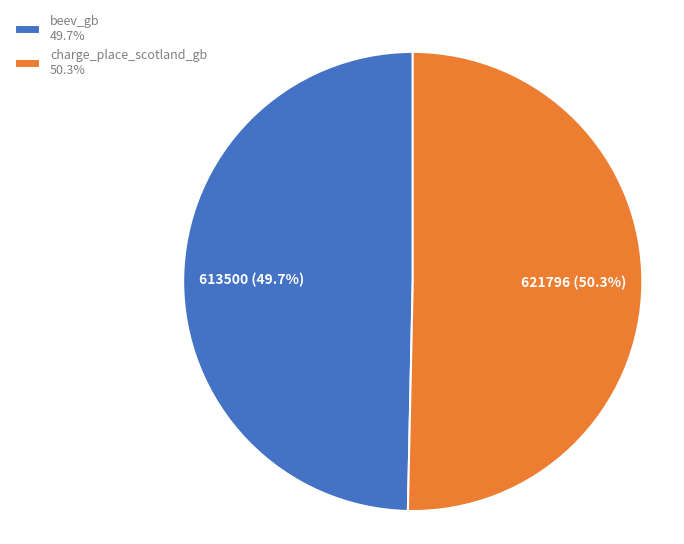

What is the largest slice in the pie chart?

charge_place_scotland_gb